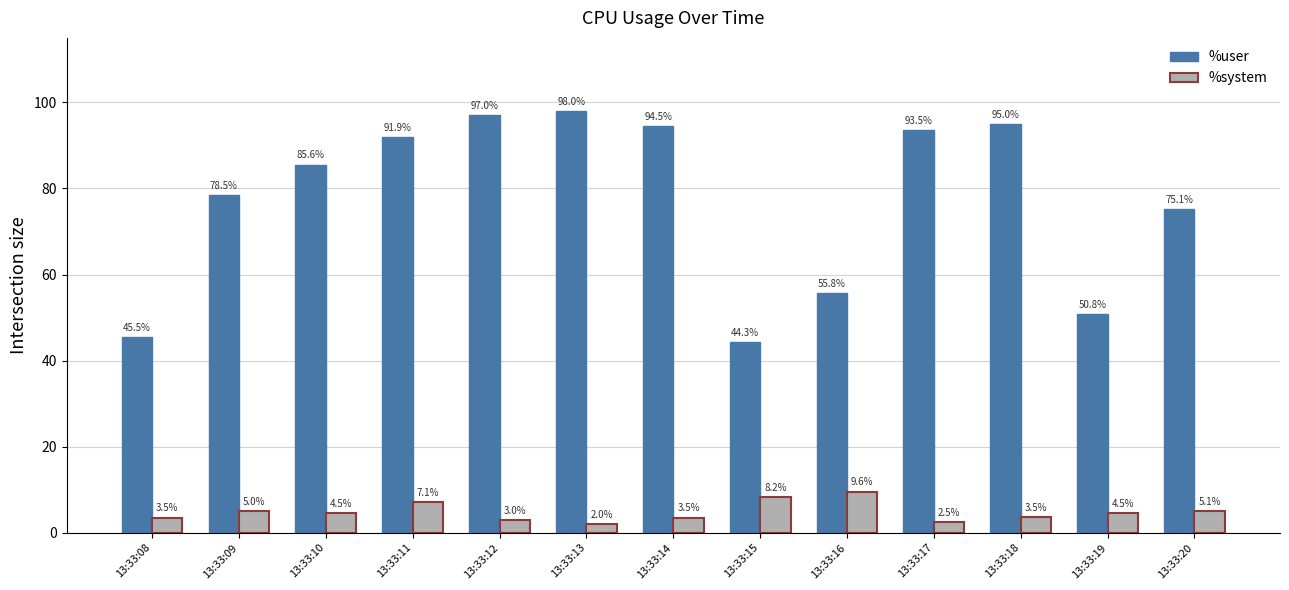

What is the sum of all %system values?

62.0